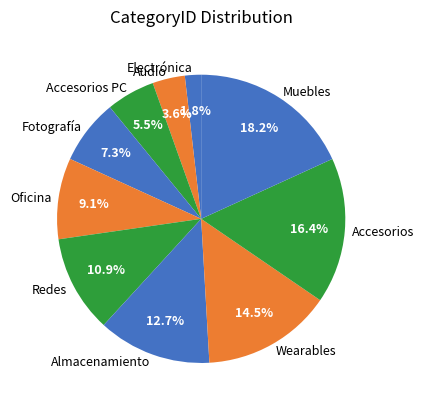

How many segments does this pie chart have?

10